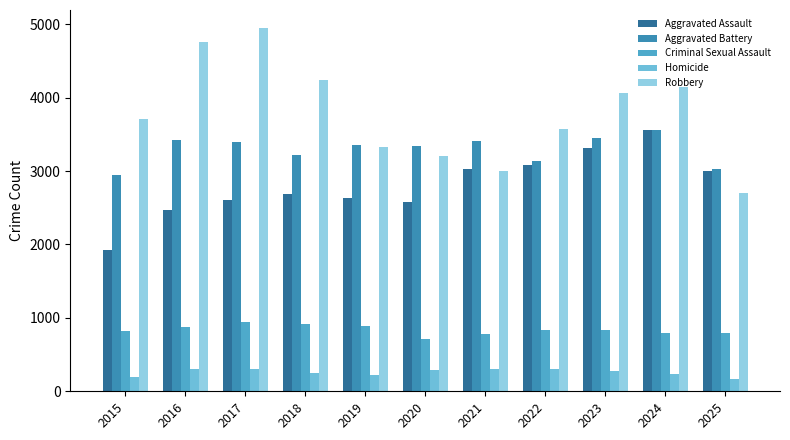

How many groups of bars are there?

11